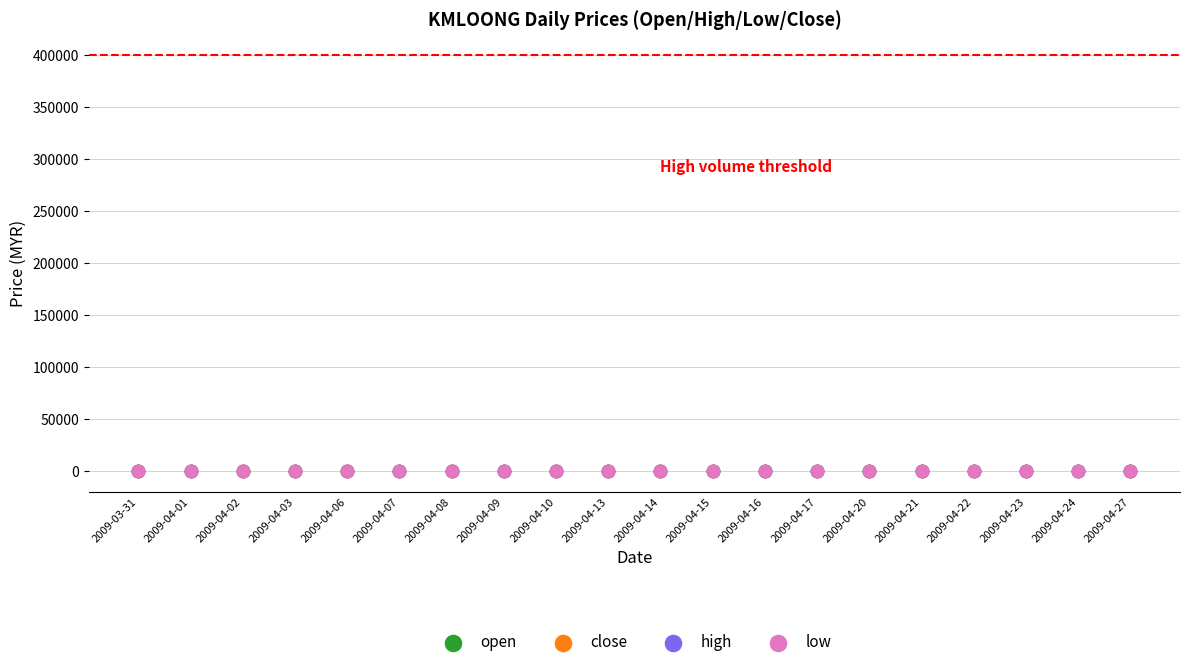

What are all the series names shown in the legend?

open, close, high, low